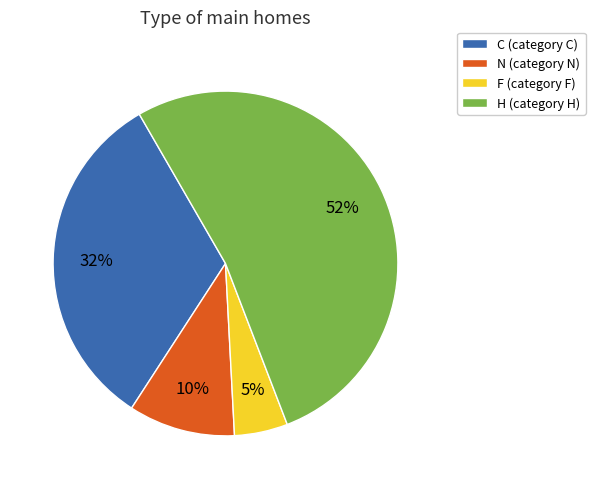

How many slices are in this pie chart?

4